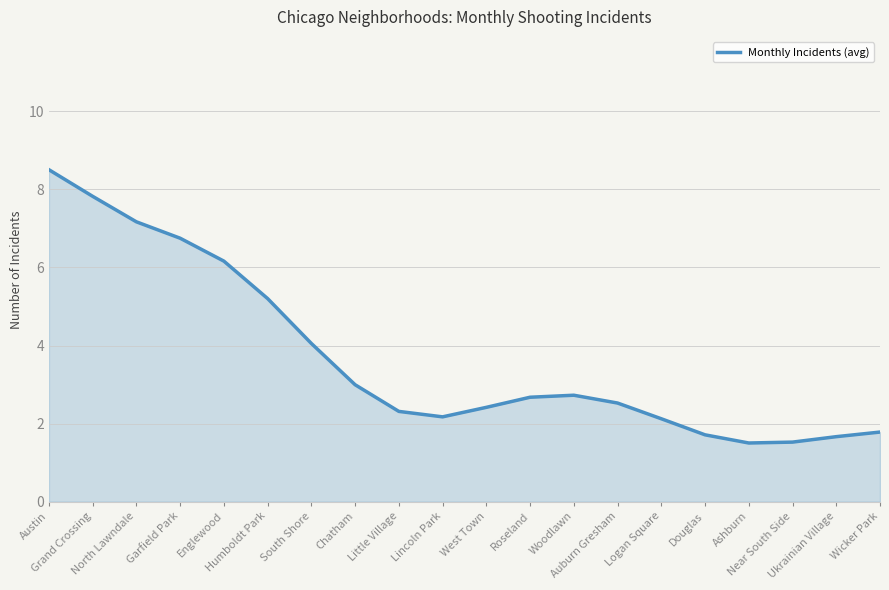

What is the minimum value shown in the chart?

1.5